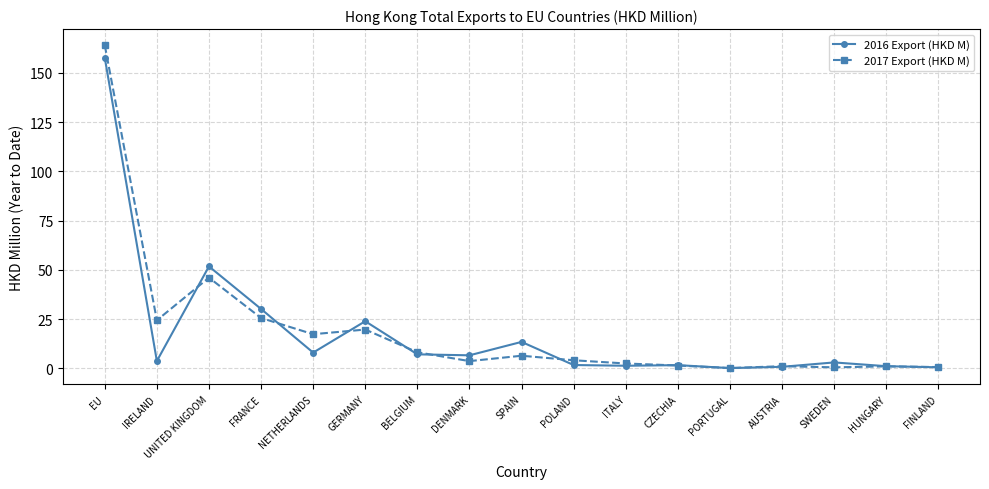

At which label is 2016 Export (HKD M) closest to 78?

UNITED KINGDOM